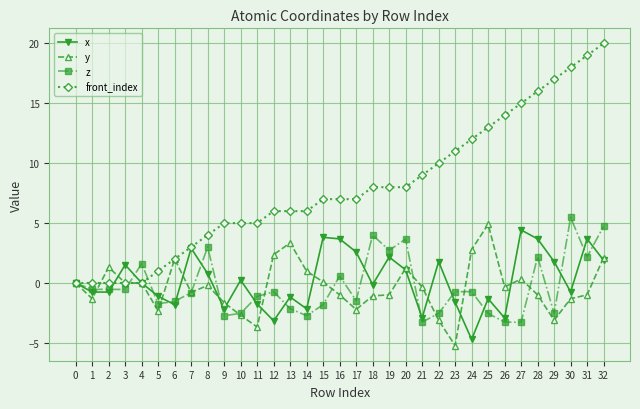

What is the minimum value shown in the chart?

-5.2